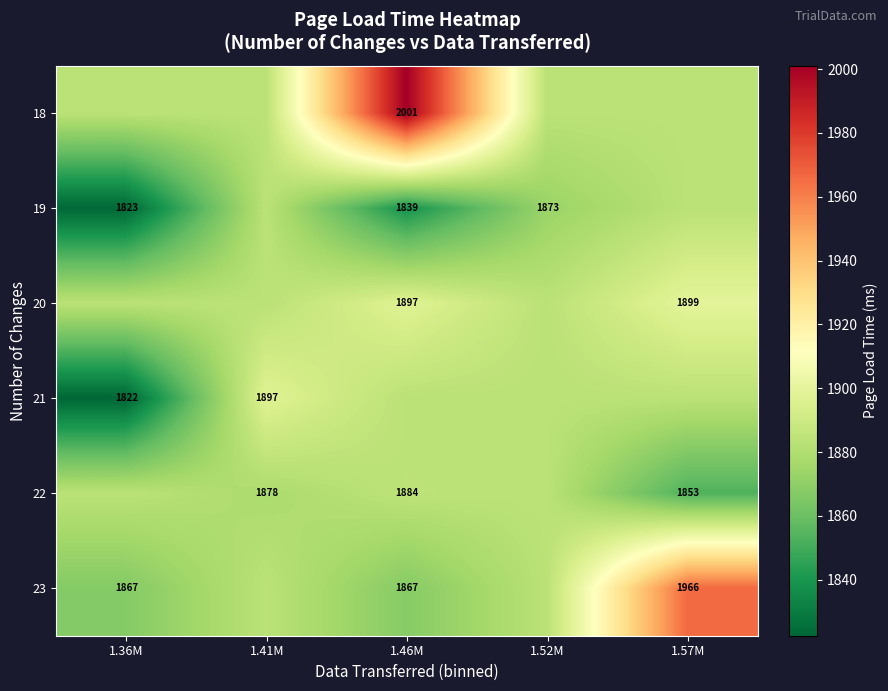

Is the value of 22 at 1.46M greater than the value of 19 at 1.46M?

Yes